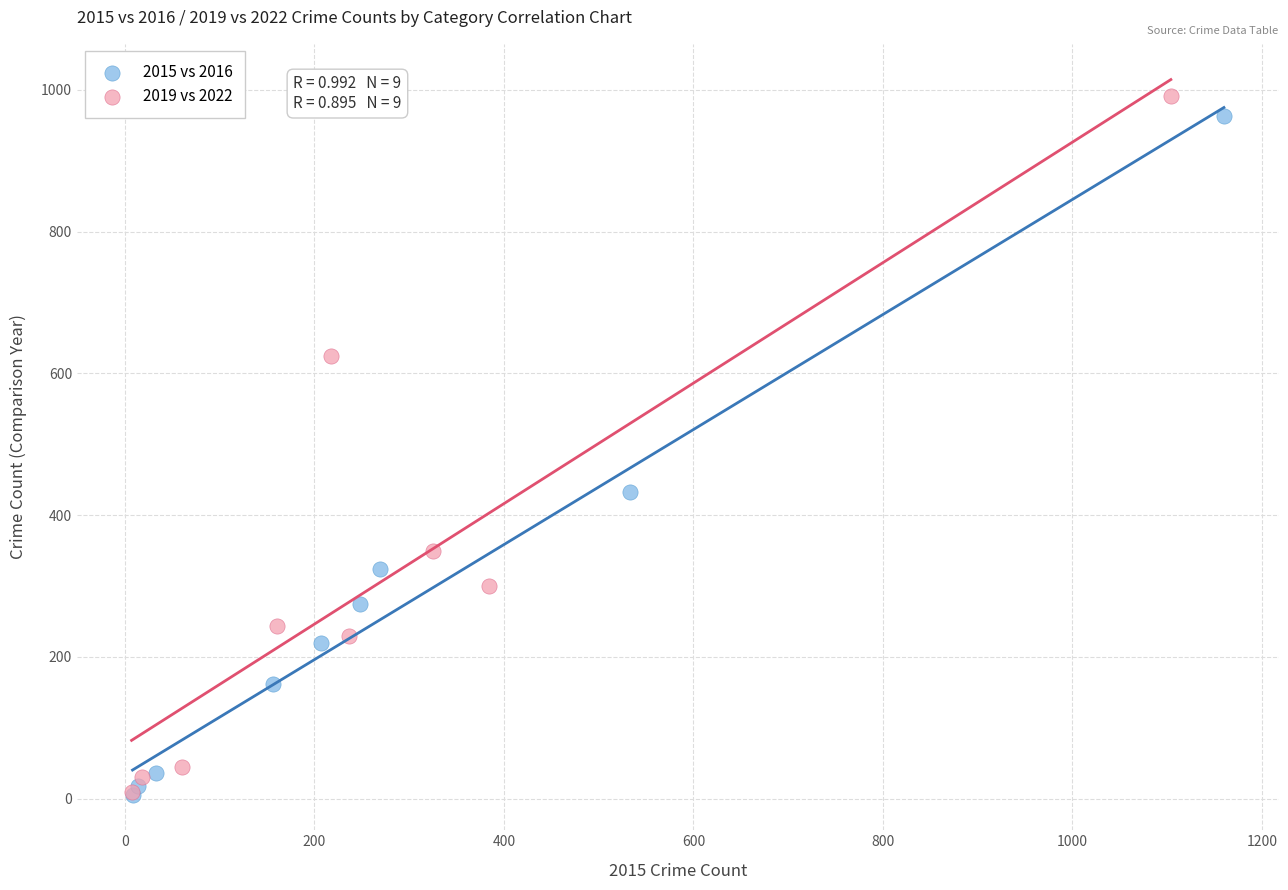

Which series has the widest spread of Y values?

2019 vs 2022